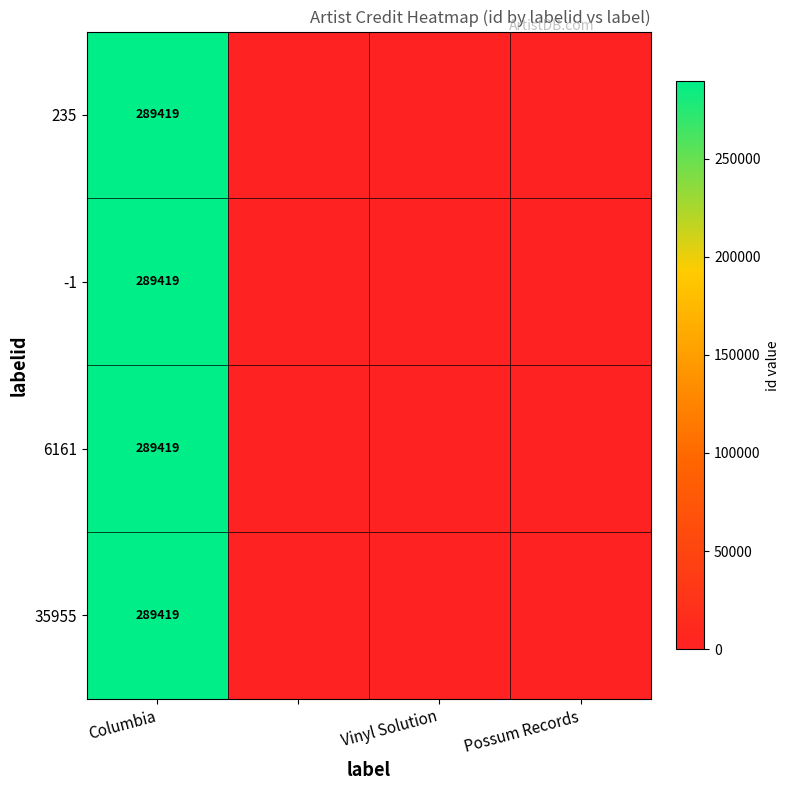

True or false: 235 has a value of 404392 at Columbia.

False